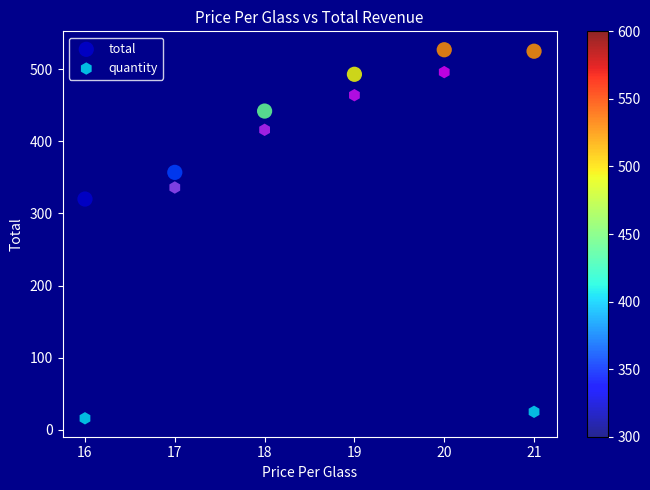

In the total series, what Y value is closest to 423?

442